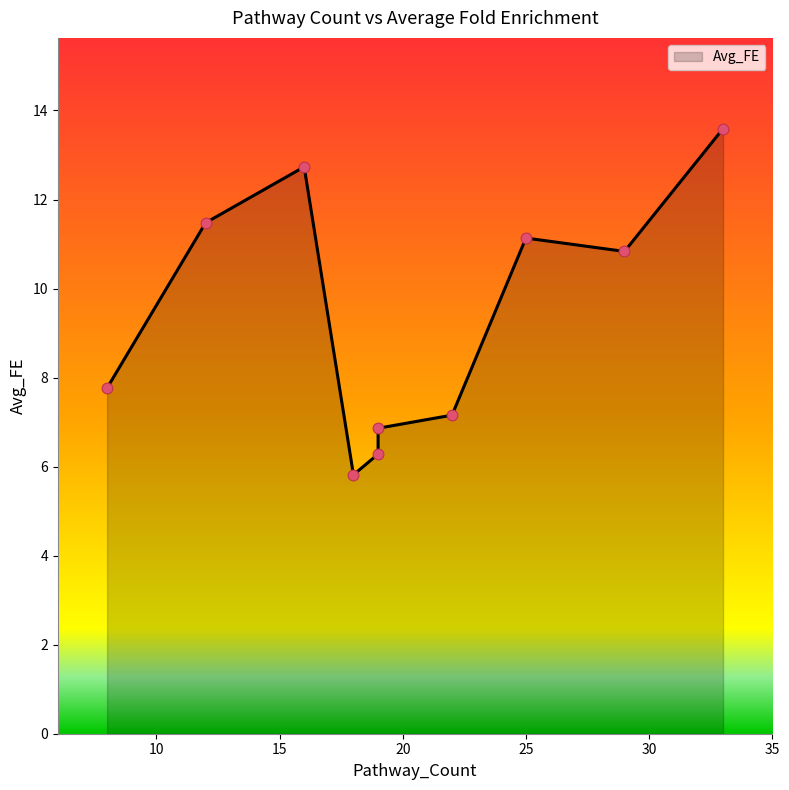

Which has a higher value, 16 or 12?

16